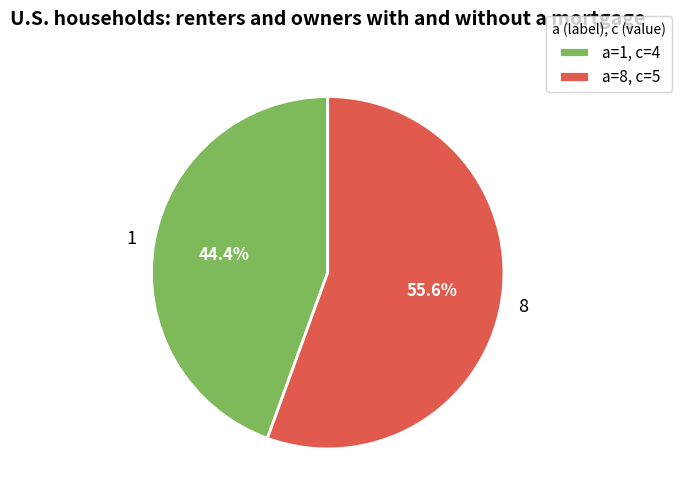

True or false: 8 accounts for 56% of the total.

True